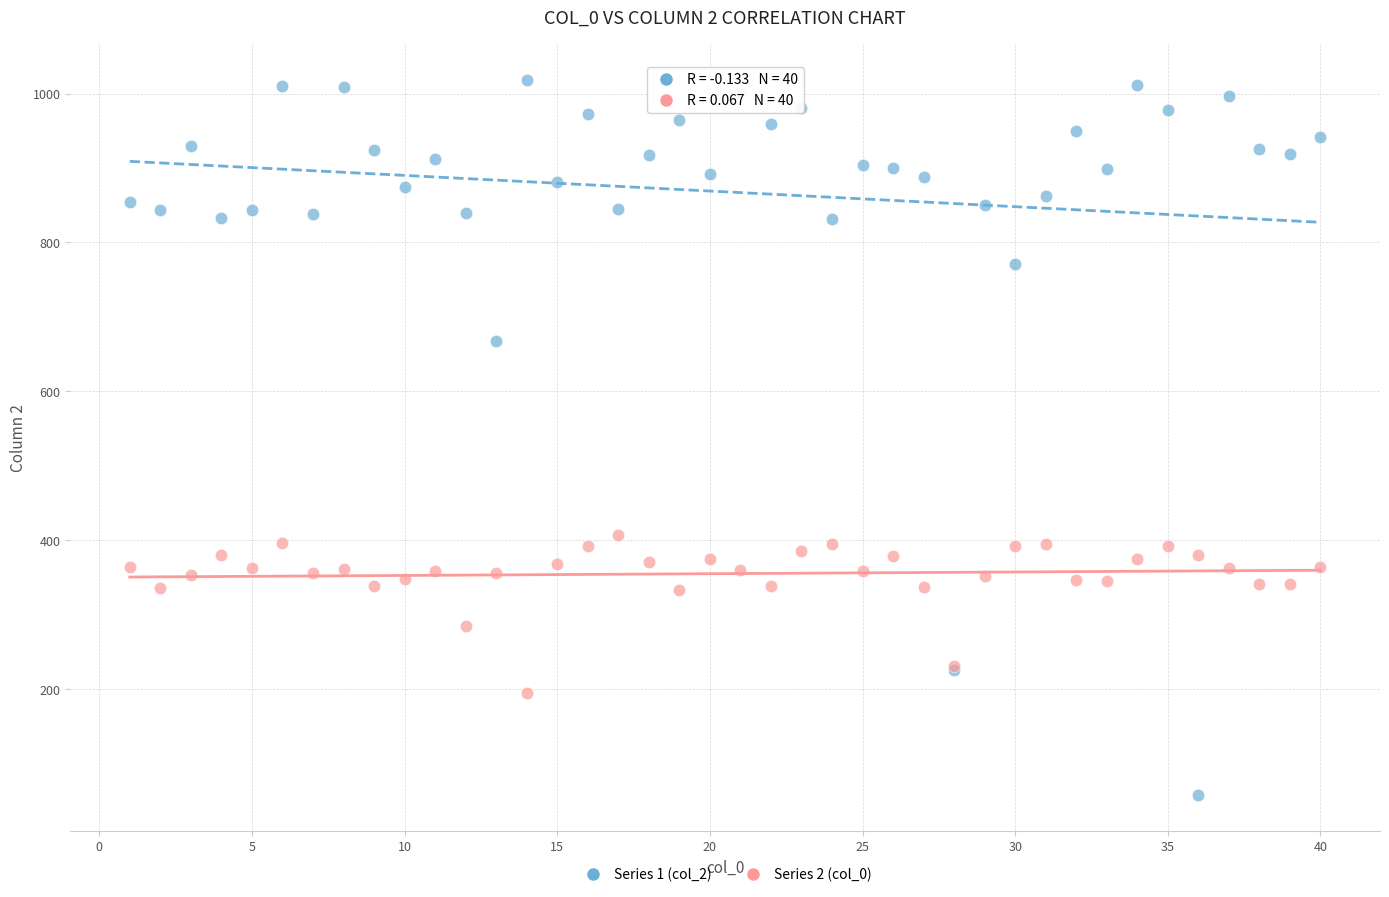

Which series reaches the maximum Y coordinate?

Series 1 (col_2)